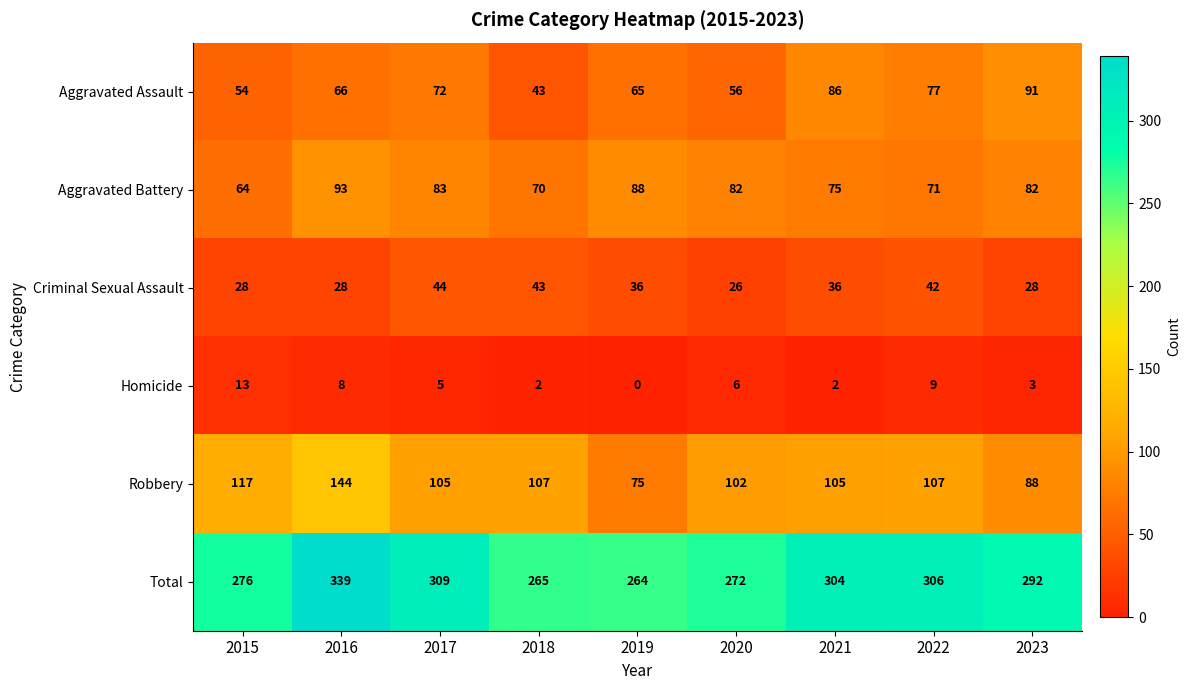

What is the difference between the maximum and minimum values in the Homicide series?

13